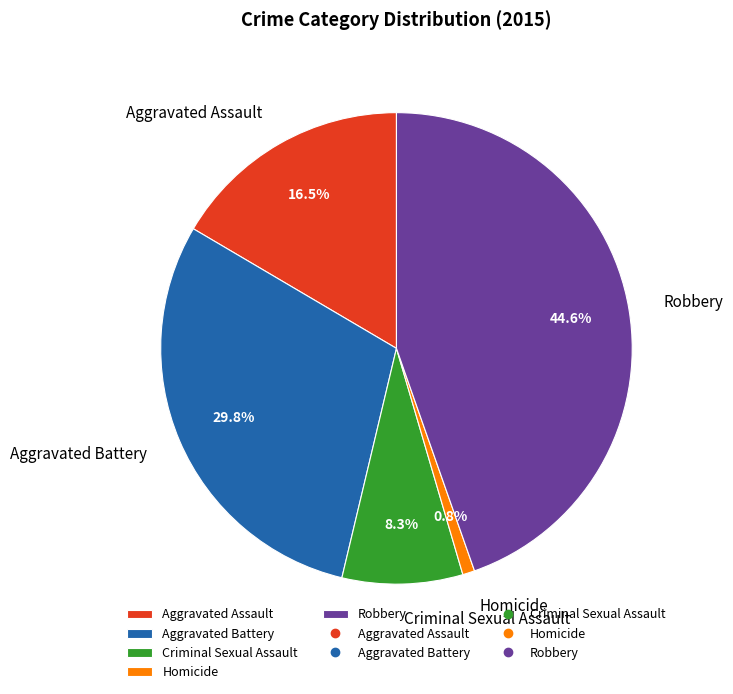

Which category has the biggest portion of the pie?

Robbery